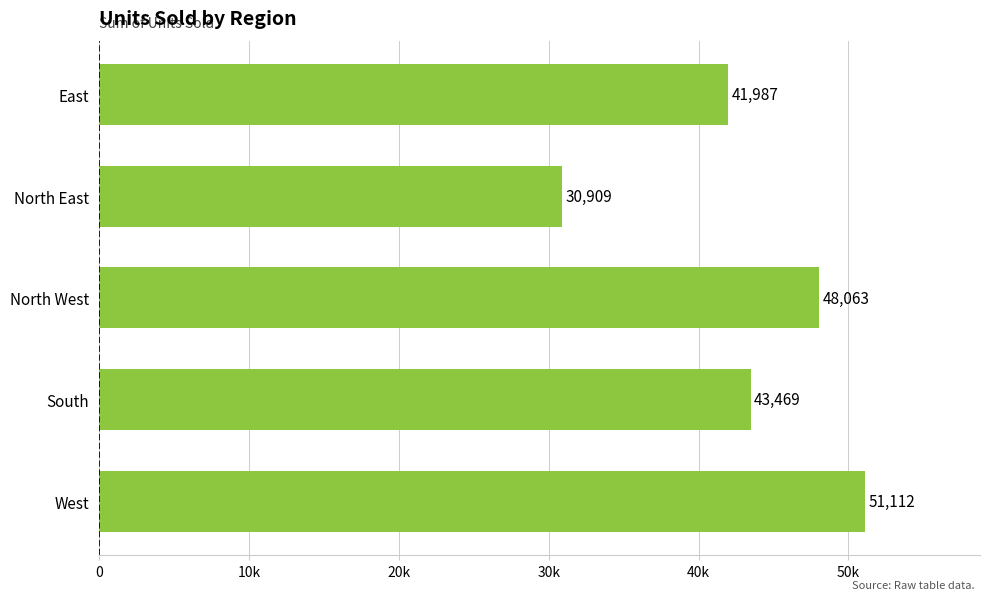

What is the maximum value shown in the chart?

51112